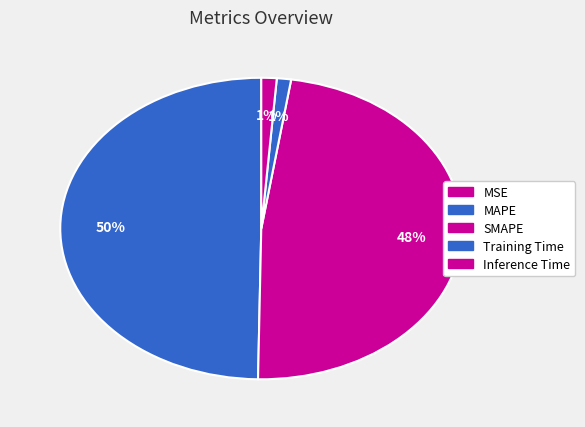

How much of the chart is everything except MSE?

100.0%